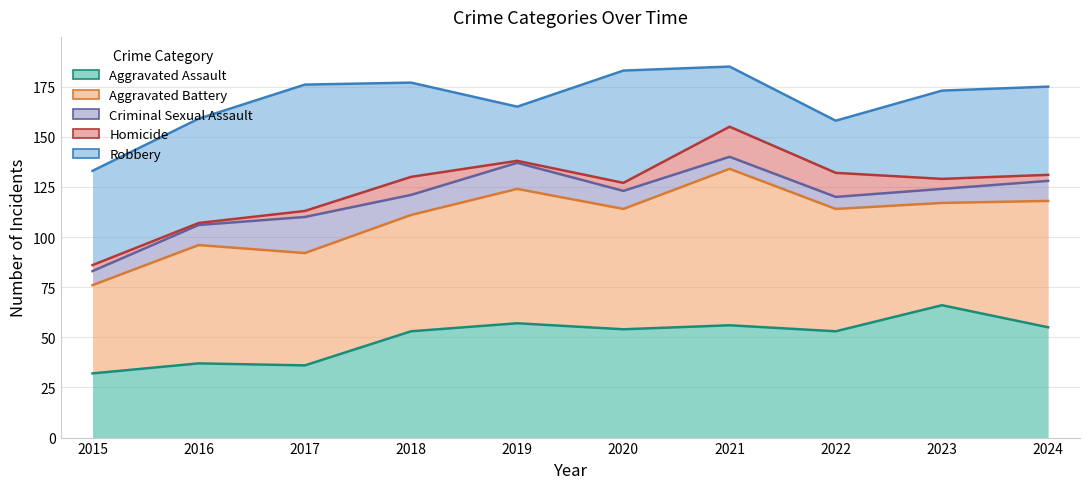

True or false: Homicide and Aggravated Assault cross at least once.

False